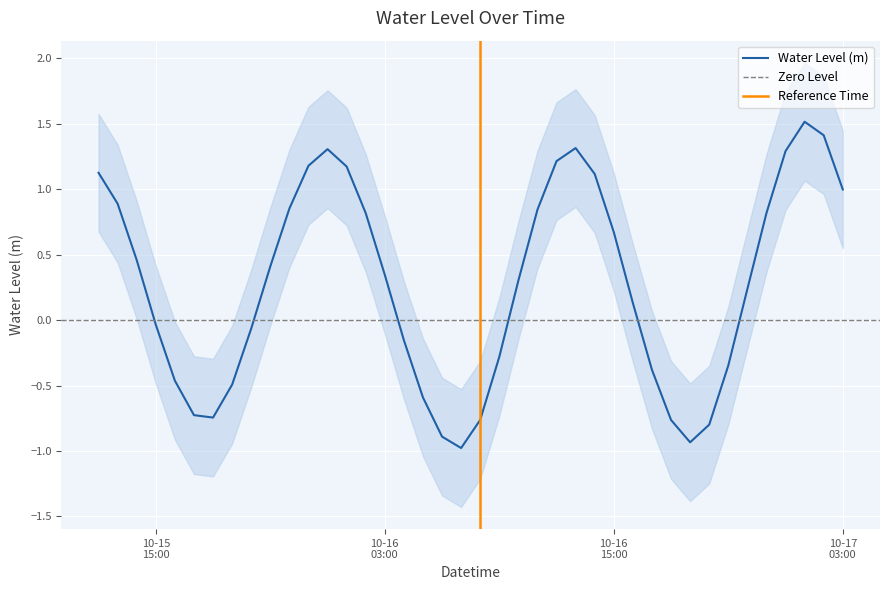

What is the minimum value for Water Level (m)?

-1.0